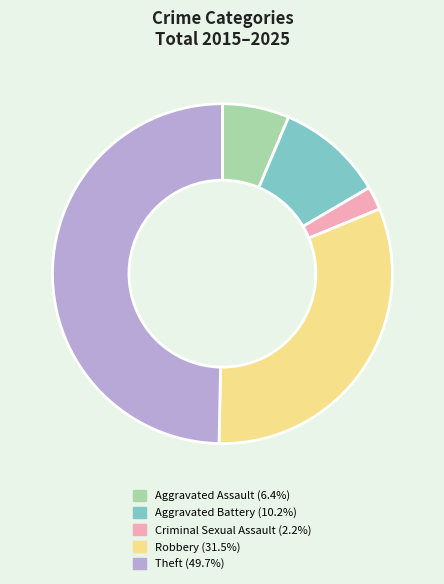

Combined, do Criminal Sexual Assault (2.2%) and Aggravated Assault (6.4%) account for over 50%?

No